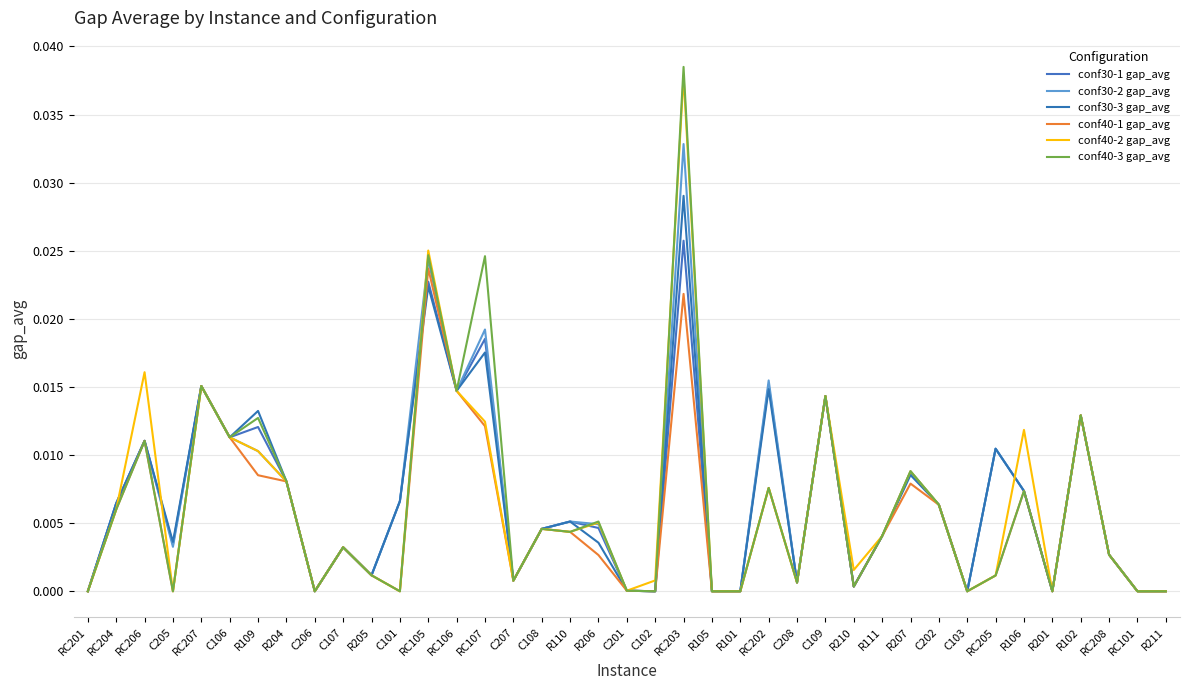

Which series has the widest spread of values?

conf40-3 gap_avg